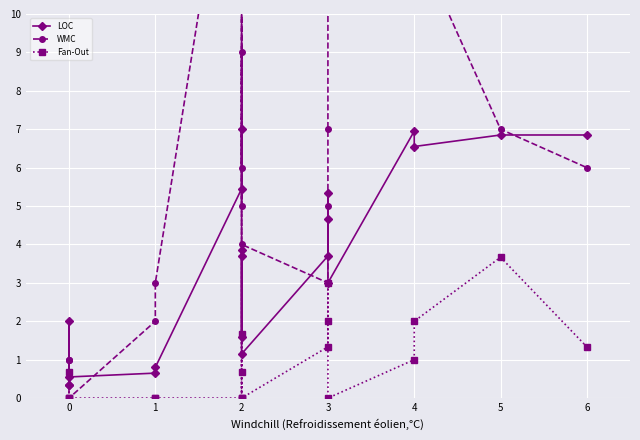

How many series are shown in this chart?

3